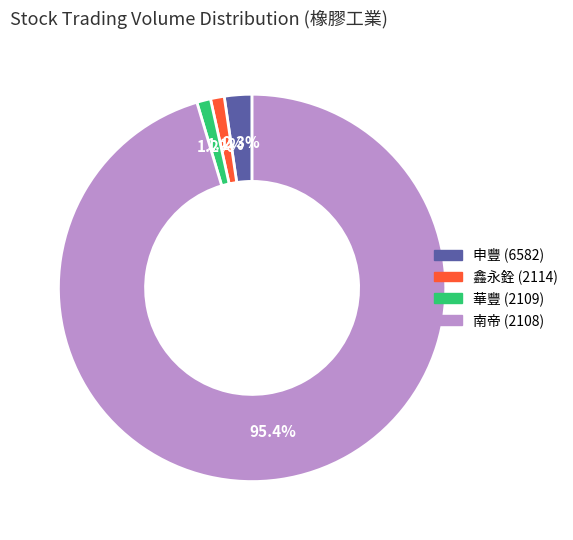

Is there any slice that represents more than half of the pie?

Yes